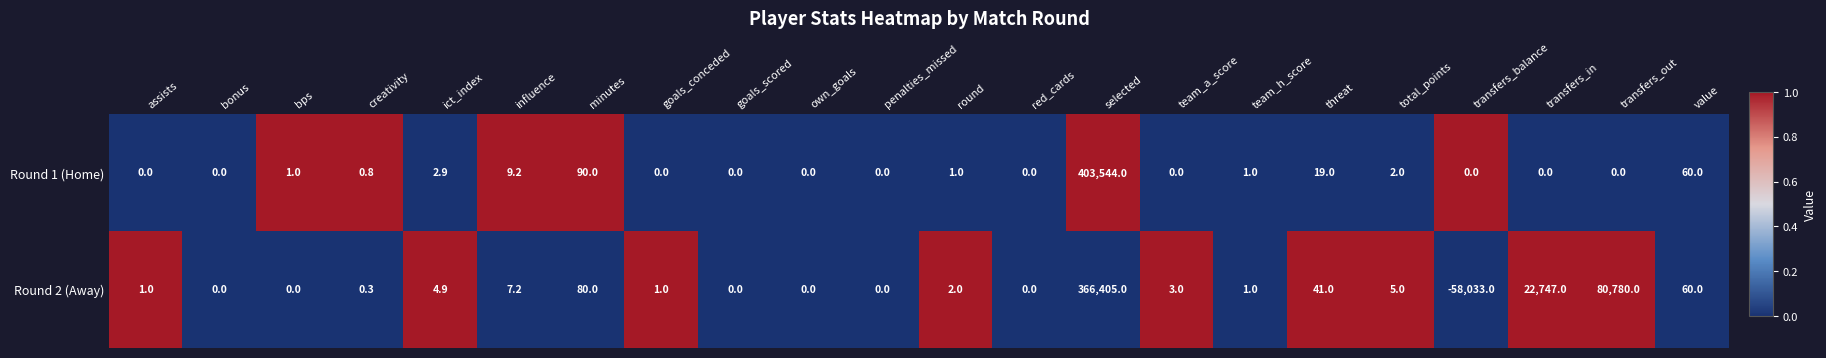

Is it true that Round 2 (Away) equals 8.7 at ict_index?

False